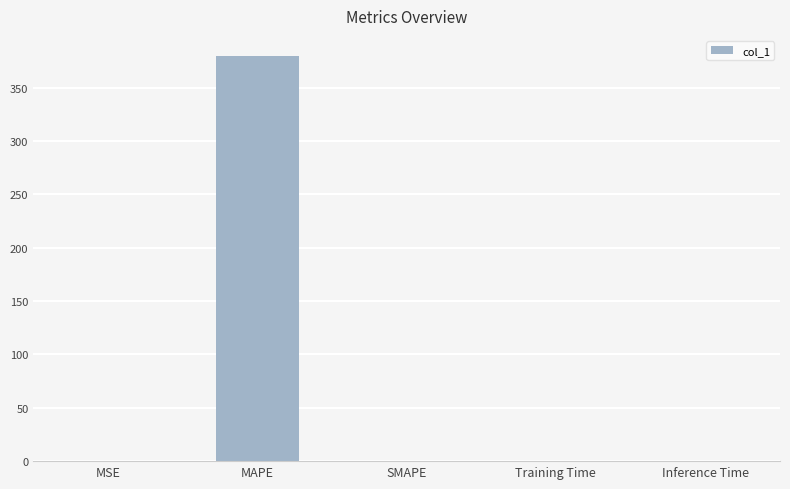

Are the bars horizontal?

No